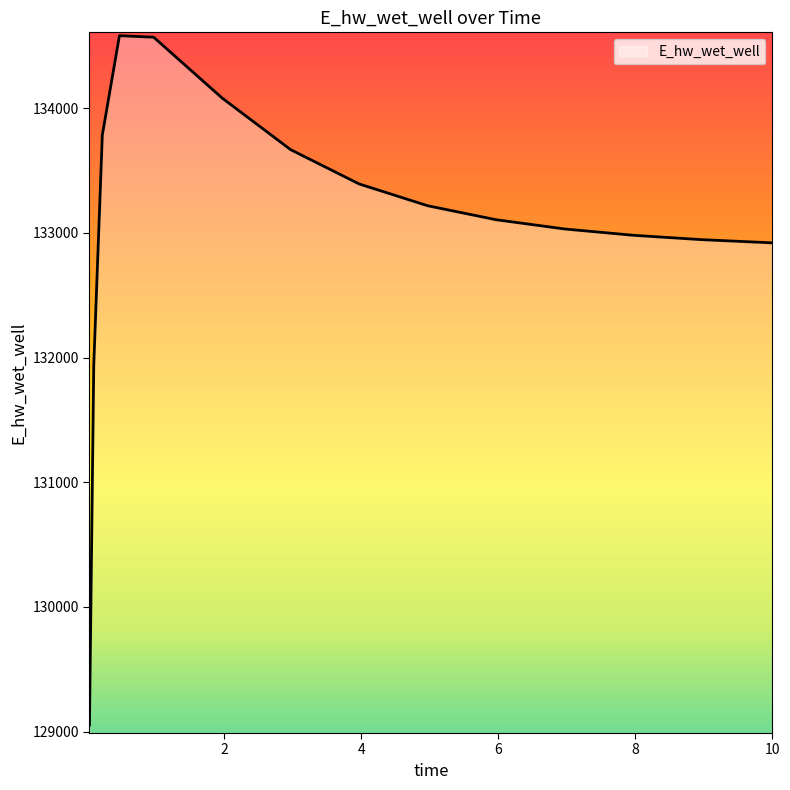

What is the minimum value shown in the chart?

129053.1